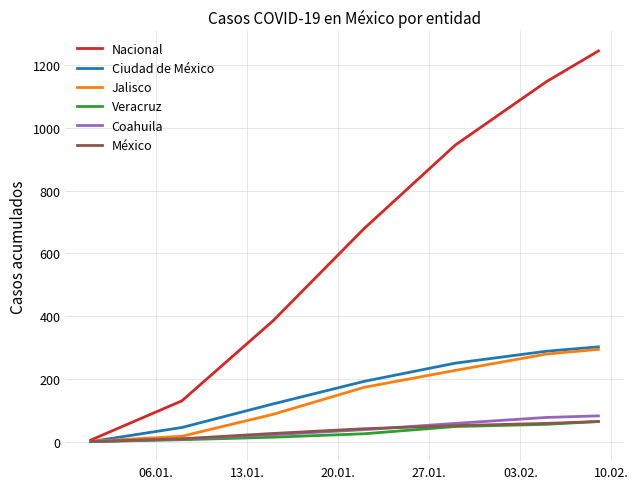

Which series has the widest spread of values?

Nacional